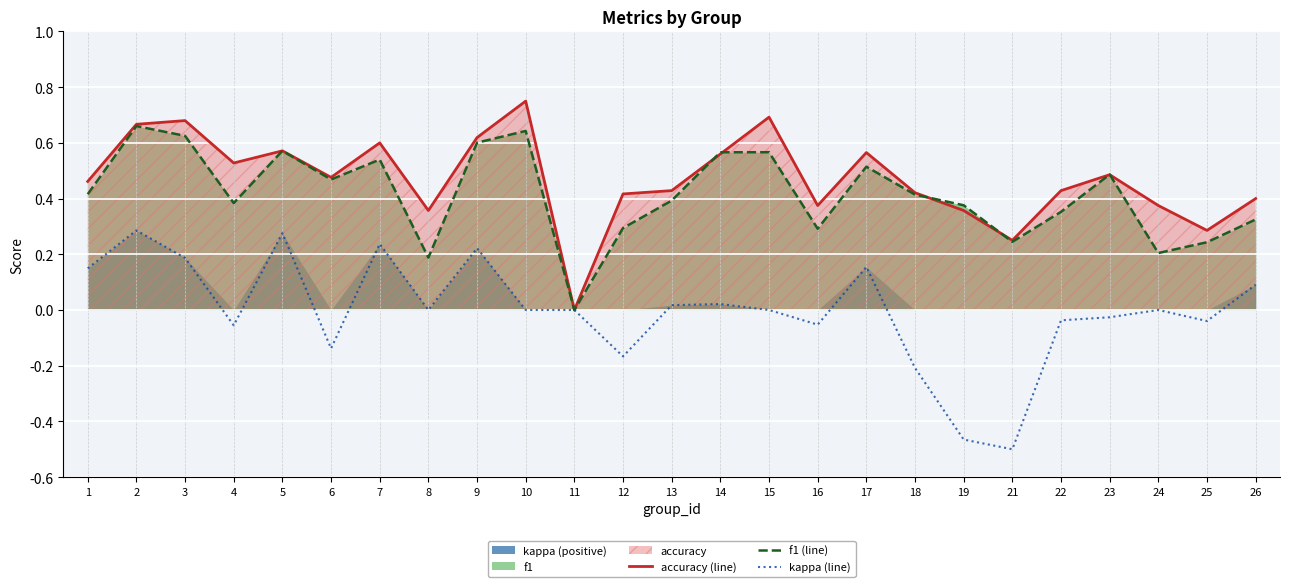

Where is the first local maximum for kappa (line)?

2